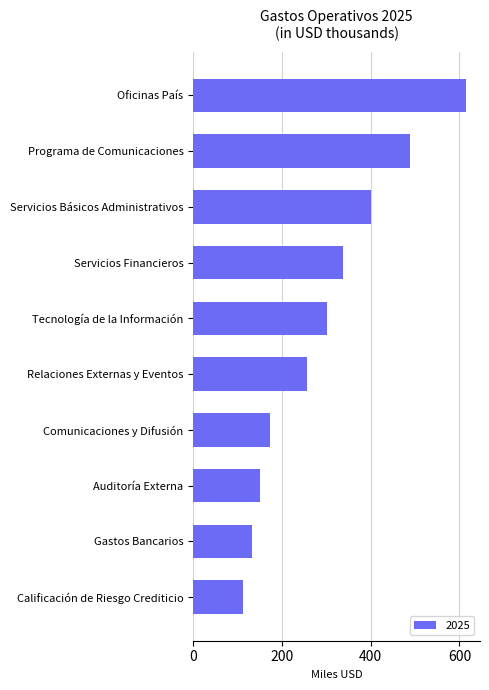

Count the number of data series in this chart.

1